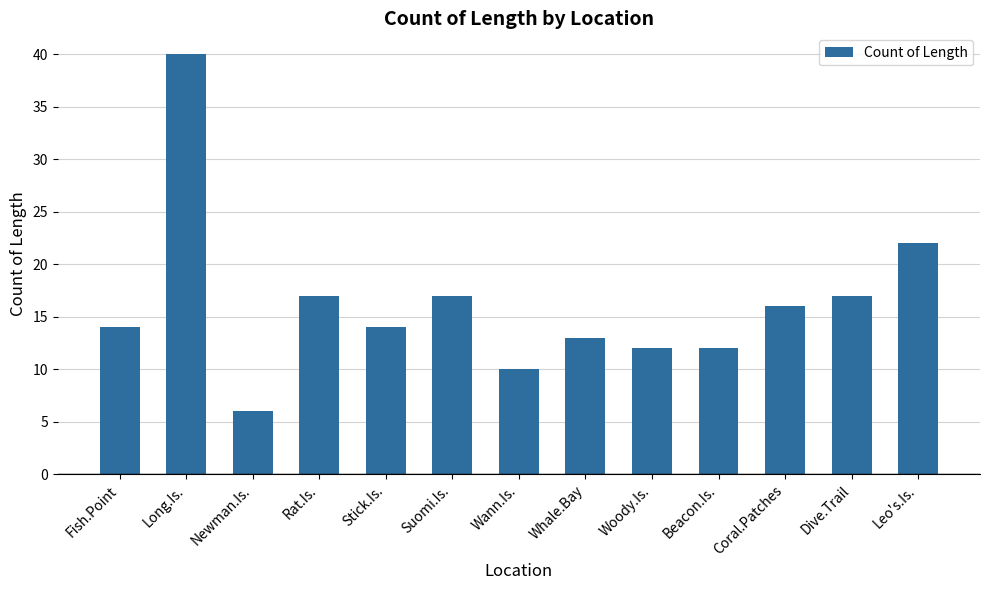

Between Whale.Bay and Stick.Is., which is larger?

Stick.Is.